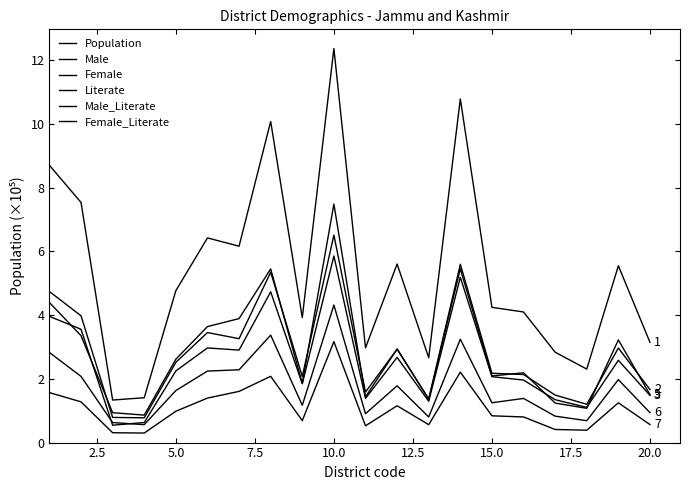

Does the chart have visible grid lines?

No